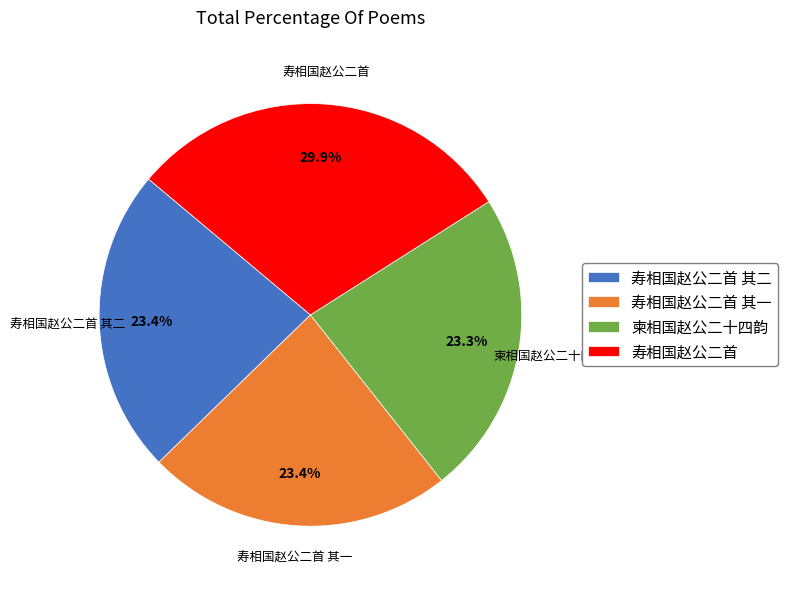

Does 寿相国赵公二首 其二 represent more than half of the total?

No